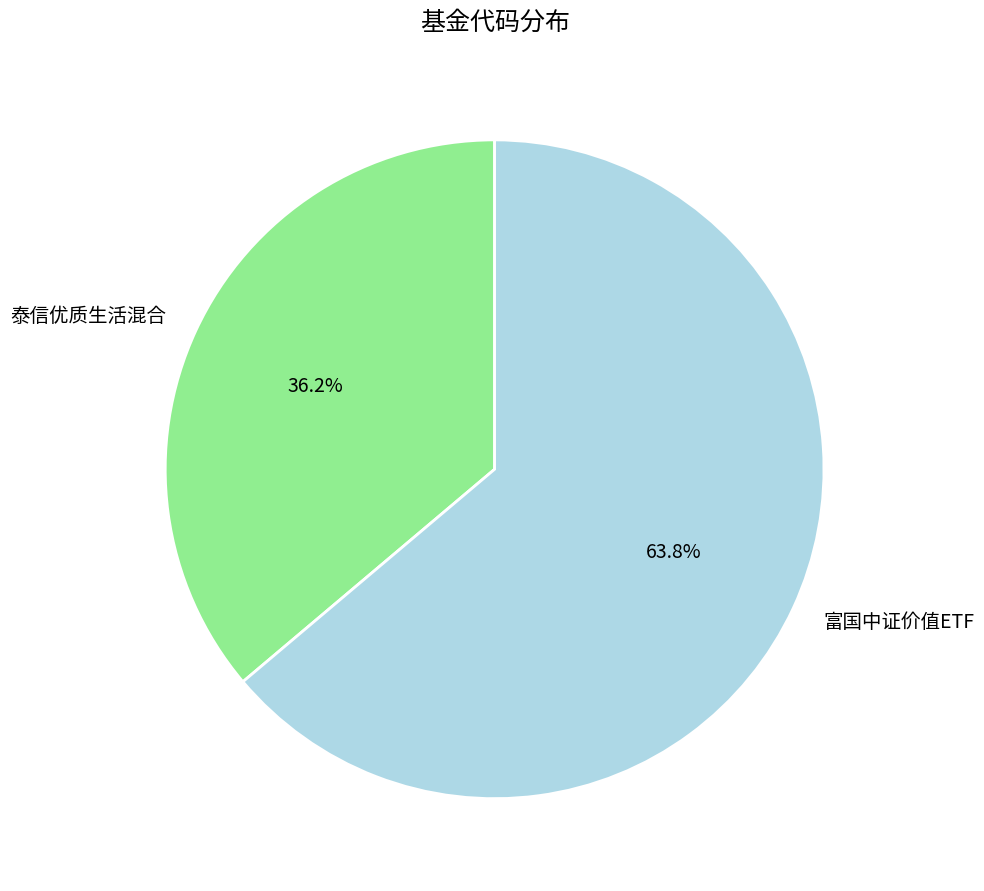

To the nearest percent, what is the combined percentage of 泰信优质生活混合 and 富国中证价值ETF?

100%